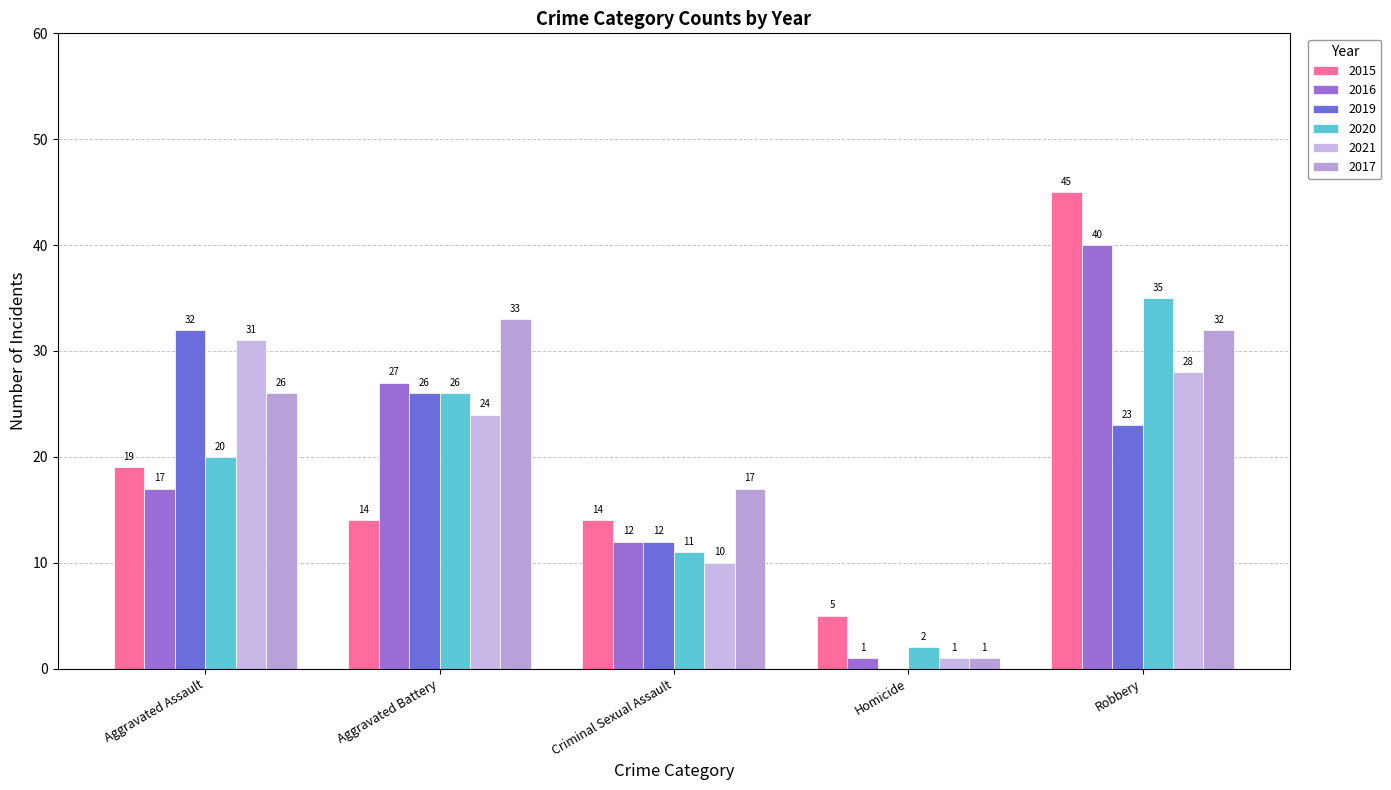

Is it true that 2020 equals 19 at Criminal Sexual Assault?

False